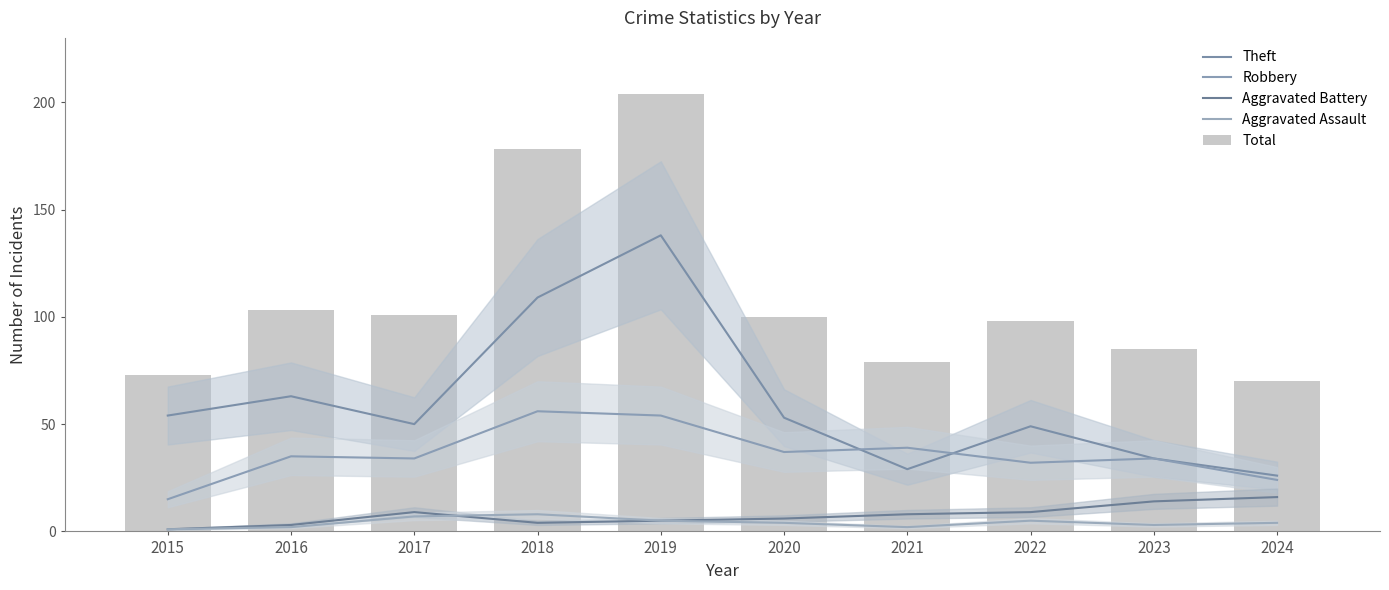

How many categories are shown in the chart?

10